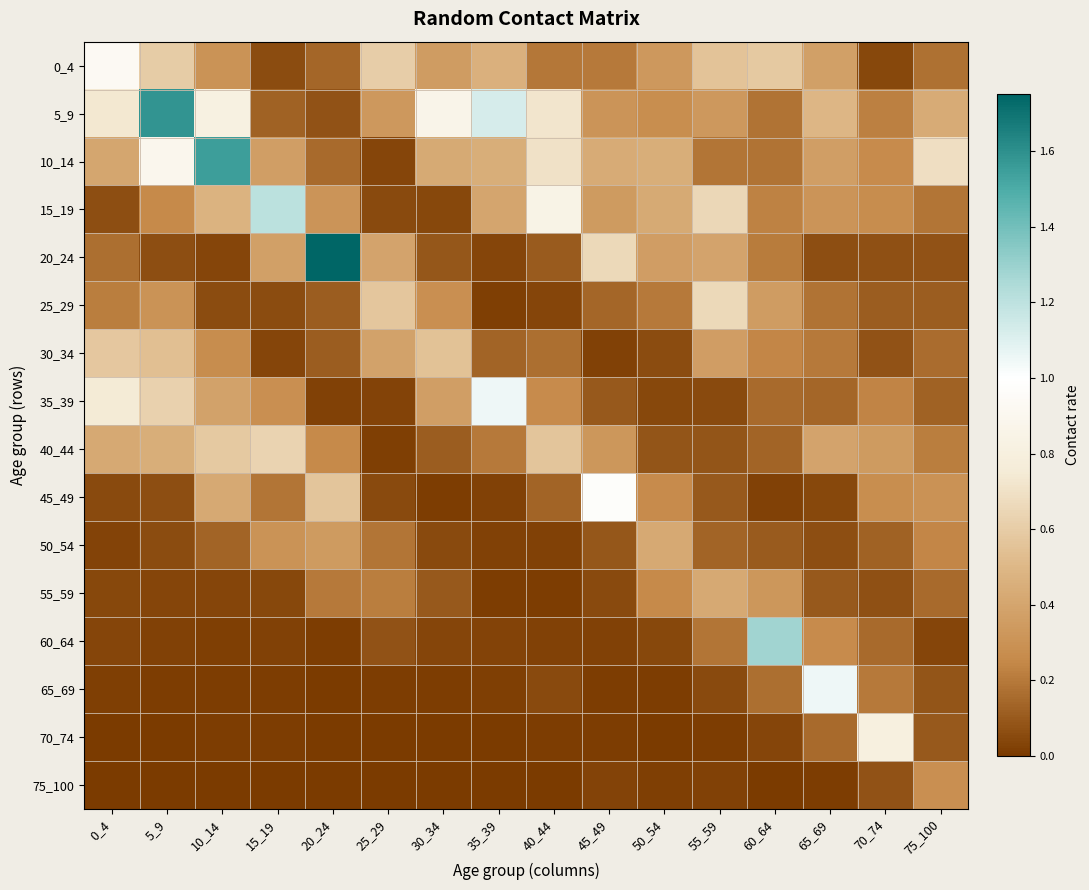

Rank the series at 25_29 from lowest to highest value.

70_74, 75_100, 65_69, 40_44, 35_39, 10_14, 15_19, 45_49, 60_64, 50_54, 55_59, 5_9, 30_34, 20_24, 25_29, 0_4